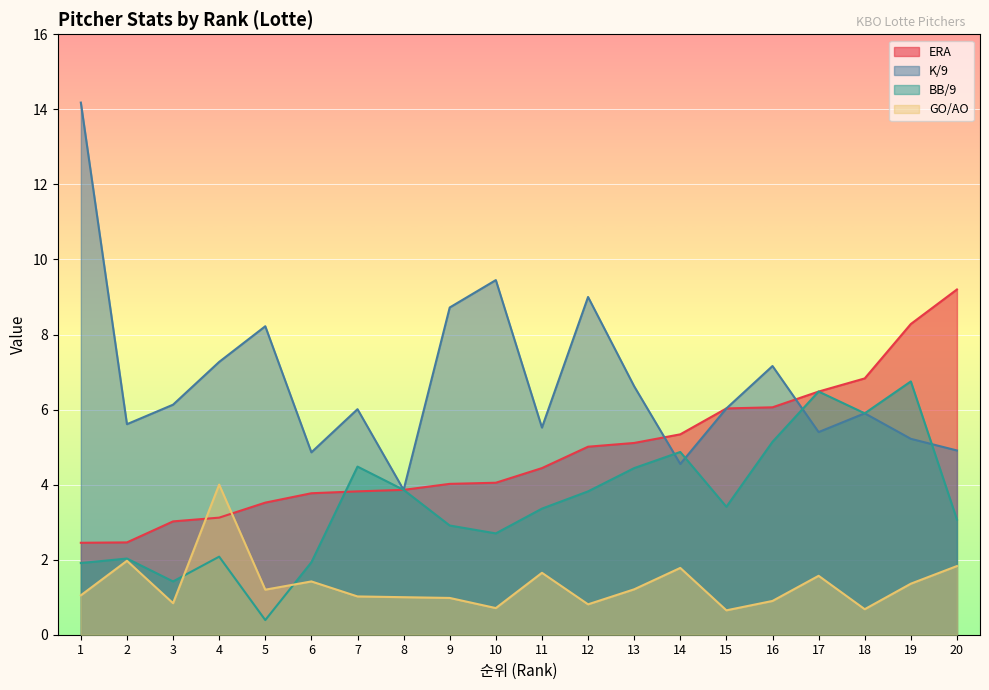

How many interior local peaks does the BB/9 series have?

6